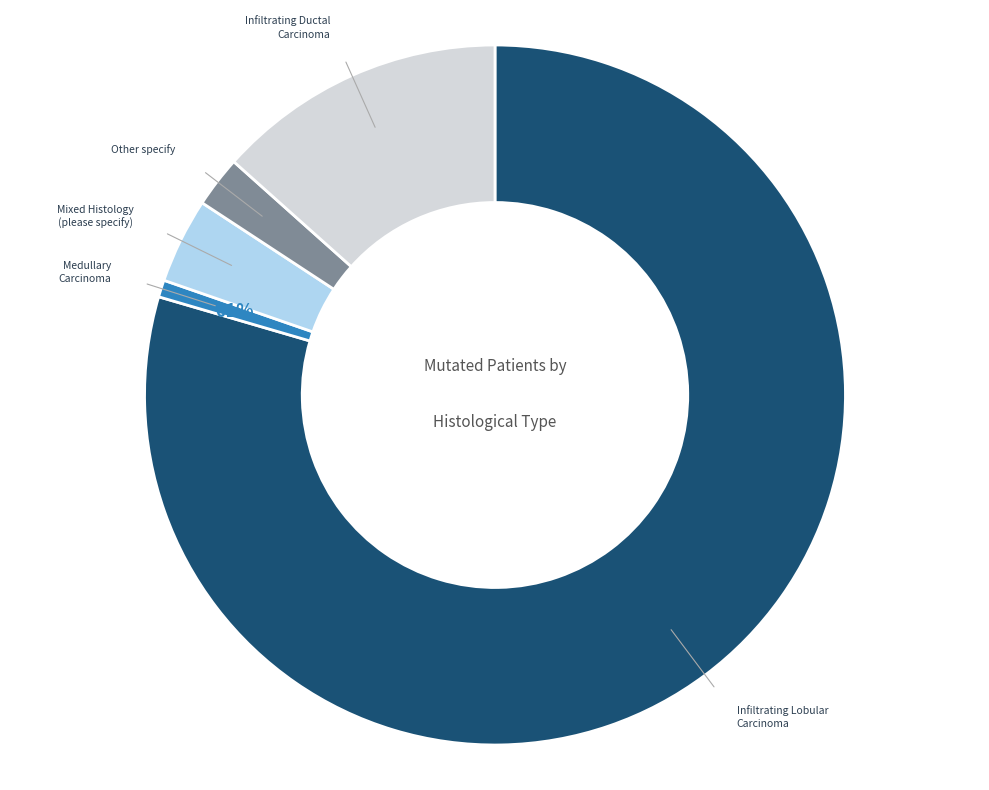

To the nearest percent, what is the average slice percentage?

20%